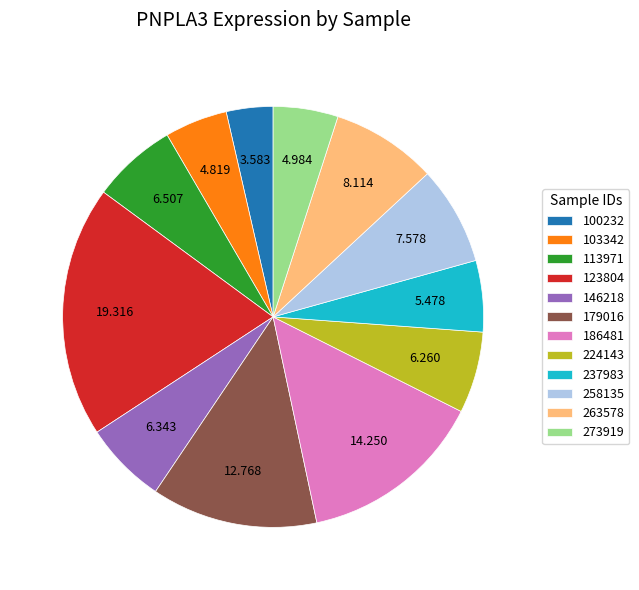

Combined, do 179016 and 146218 account for over 50%?

No